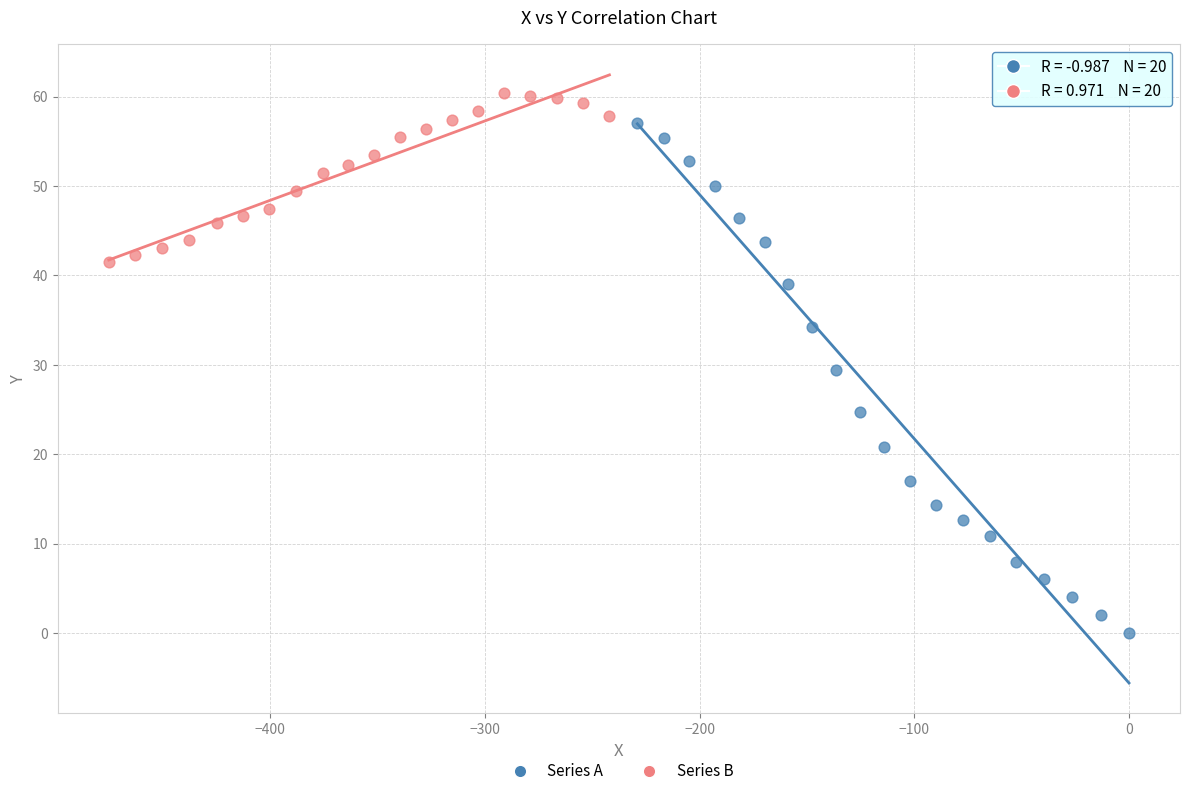

Which series has the widest spread of Y values?

Series A